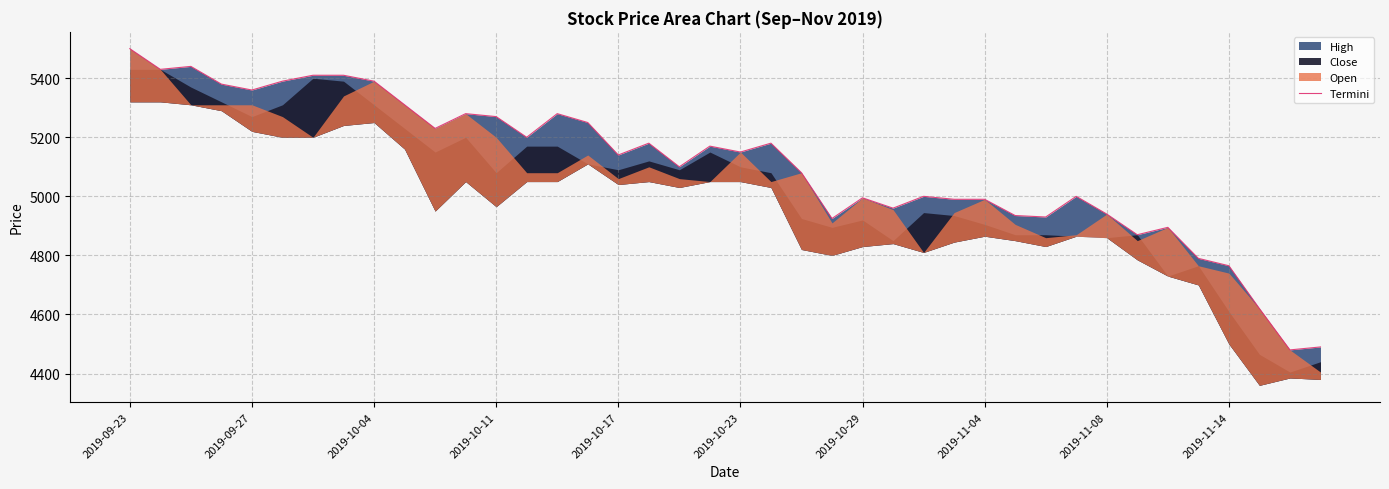

At which category does the data reach its first local valley?

2019-09-27